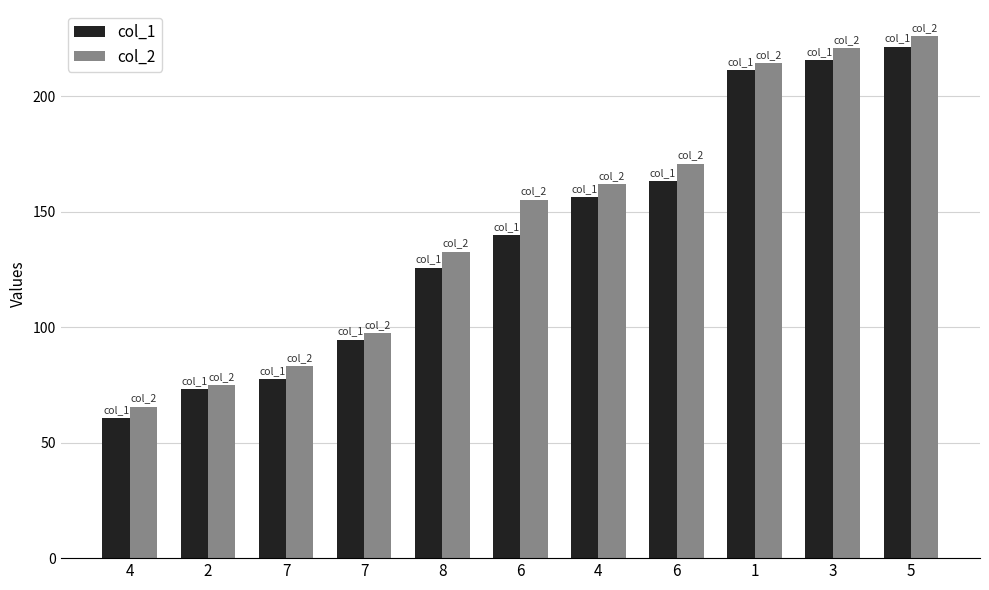

What is the label of the 10th bar from the left?

3